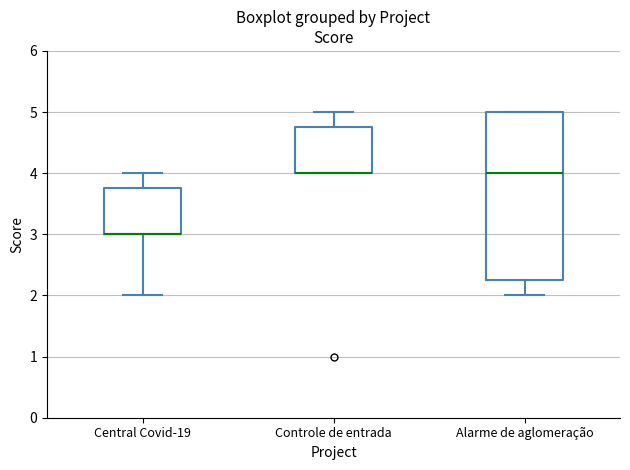

Reading left to right, read every box against the y-axis: the position of its median line, the range the box covers, and the ends of its whiskers. The values are not printed on the chart, so give them approximately, as read against the axis.

Central Covid-19: median 3.0 (drawn on the box's lower edge), box 3.0 to 3.8, whiskers 2.0 to 4.0
Controle de entrada: median 4.0 (drawn on the box's lower edge), box 4.0 to 4.8, whiskers 4.0 to 5.0
Alarme de aglomeração: median 4.0, box 2.3 to 5.0, whiskers 2.0 to 5.0